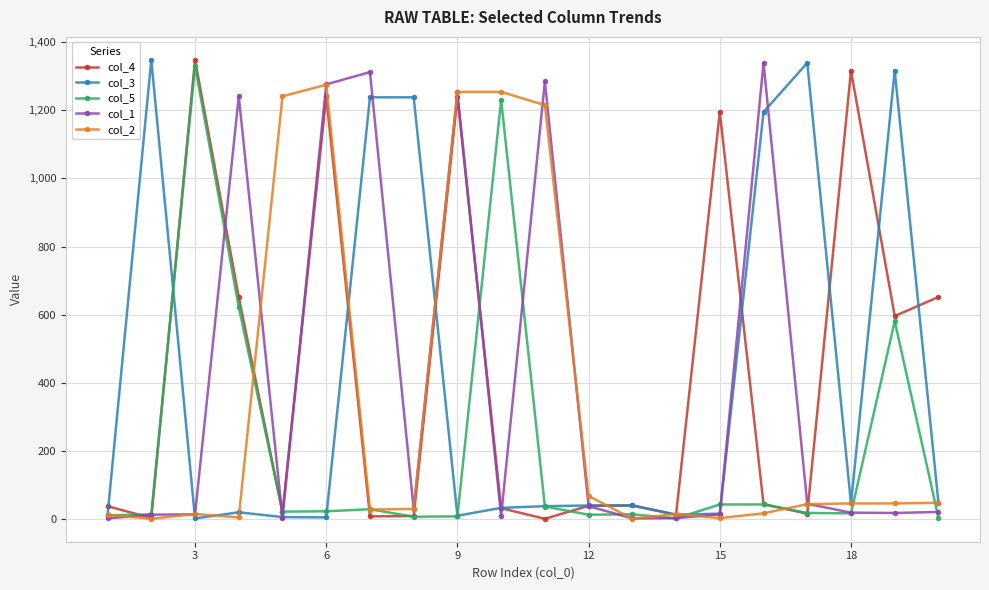

How many lines are shown in the chart?

5